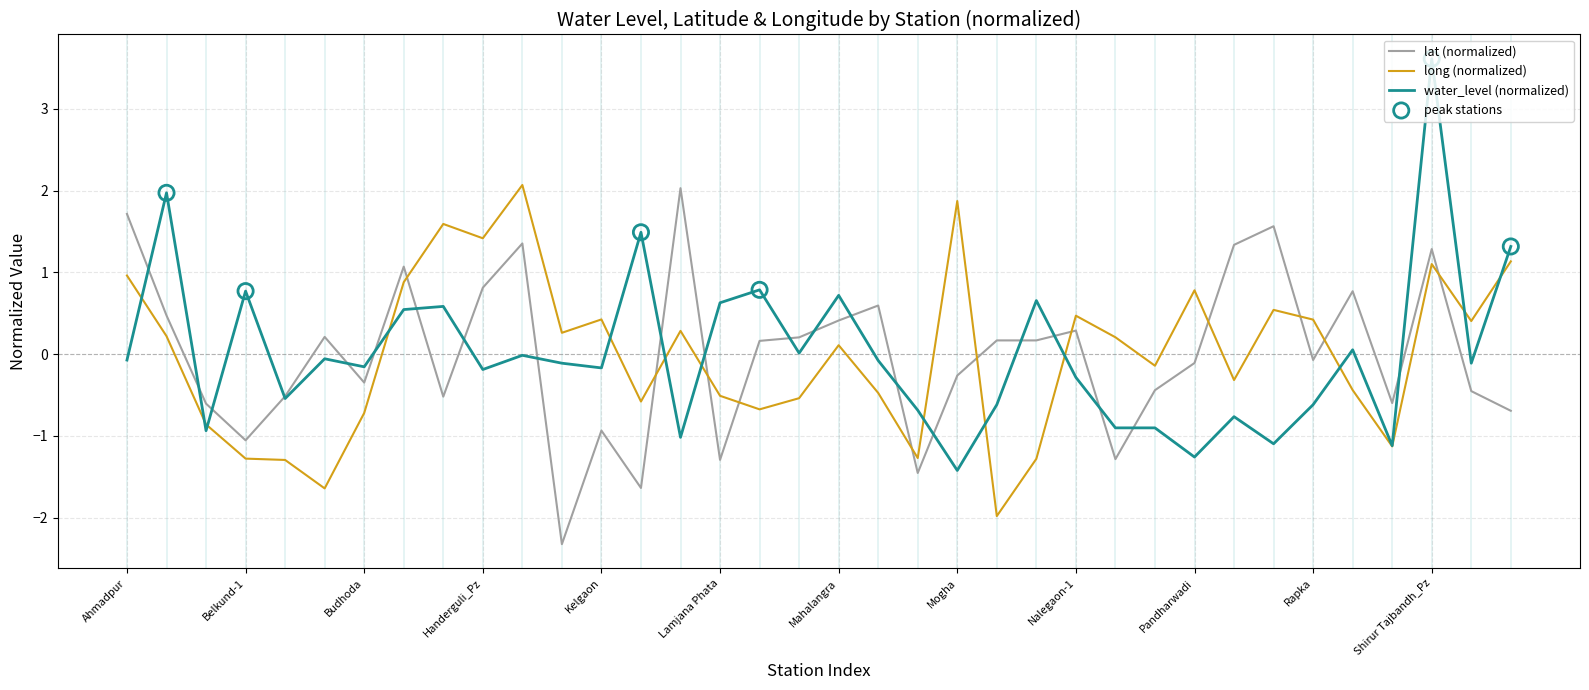

Which series has the widest spread of values?

water_level (normalized)